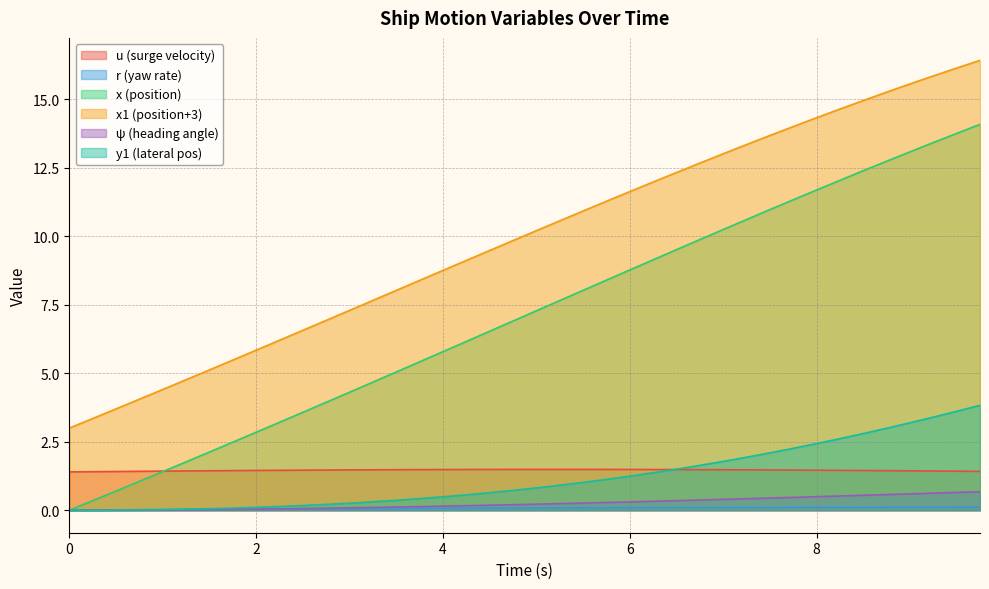

What is the sum of all x values?

283.4